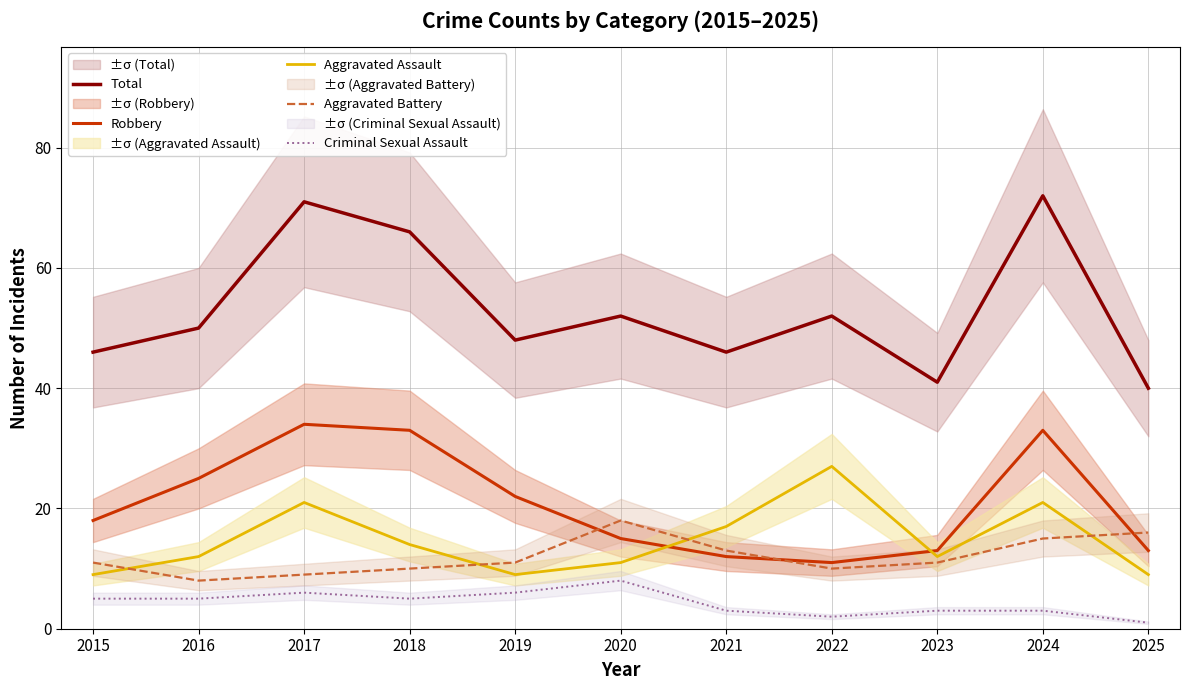

How many times do Aggravated Battery and Aggravated Assault cross each other?

4